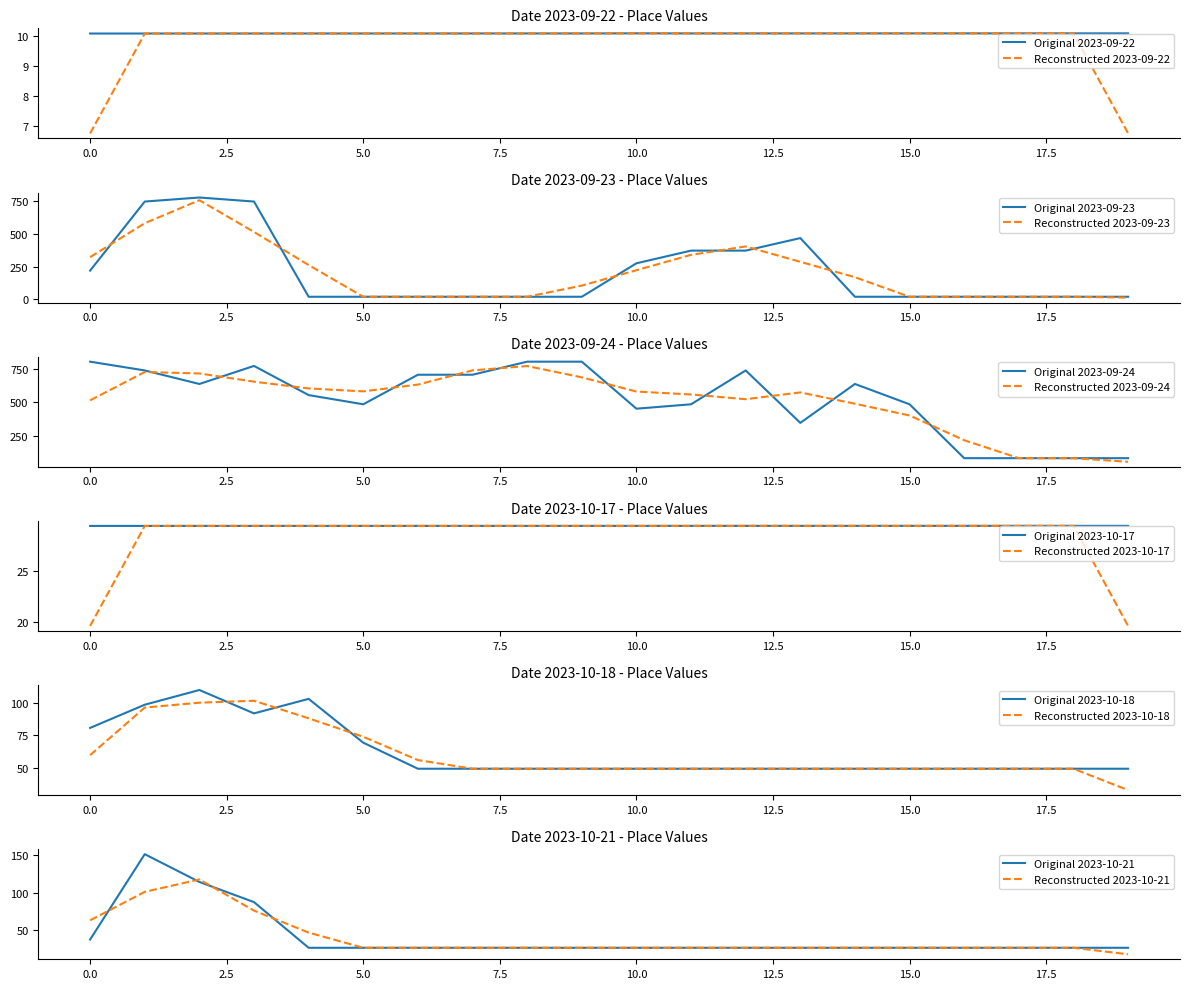

What is the greatest value displayed?

804.4